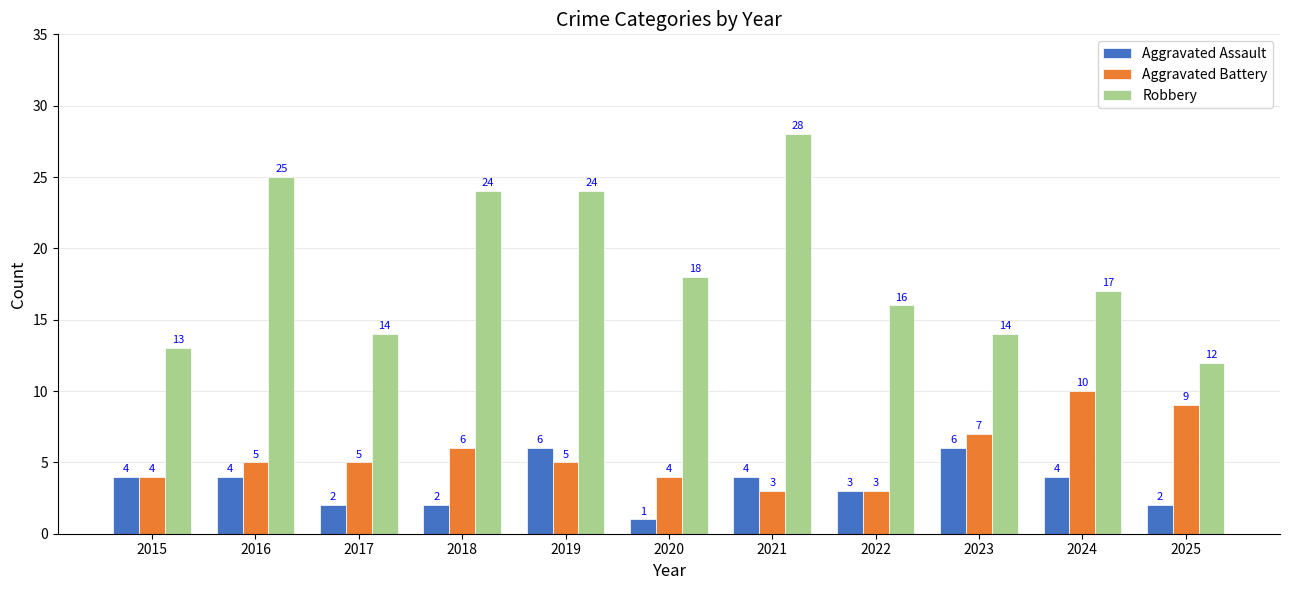

How many data points does each series have?

11